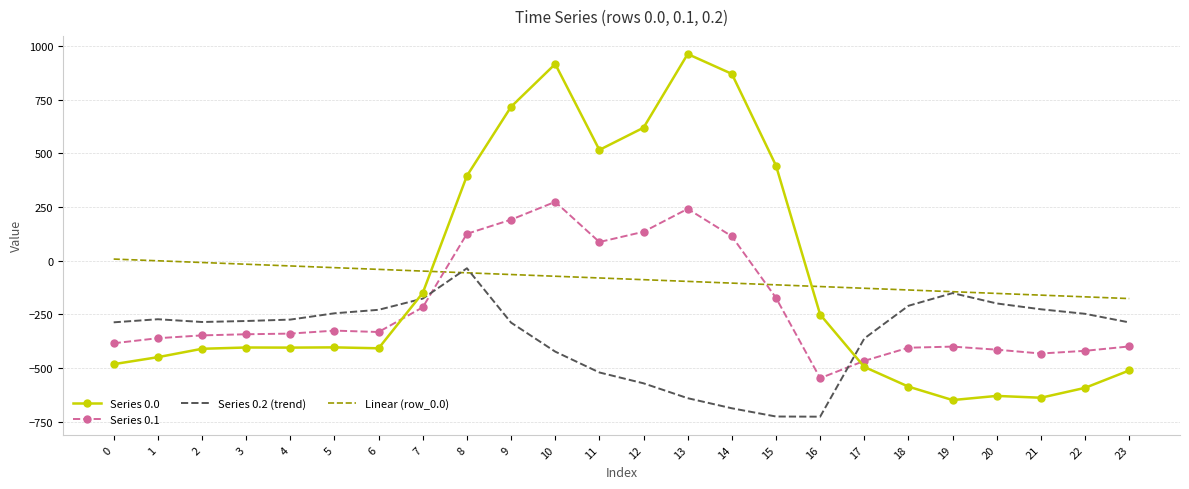

What are all the series names shown in the legend?

Series 0.0, Series 0.1, Series 0.2 (trend), Linear (row_0.0)